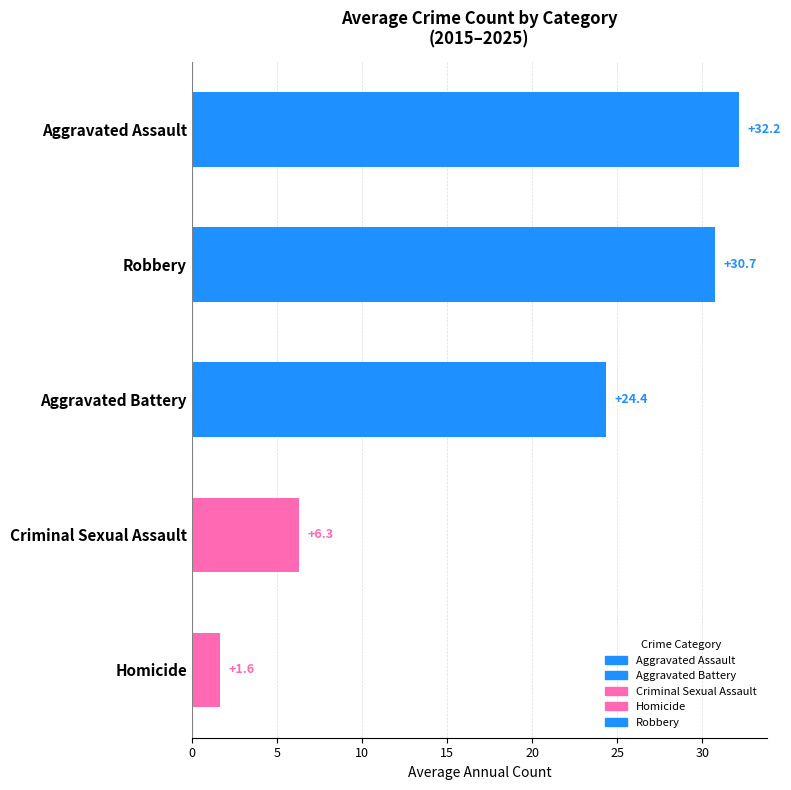

Is it true that the value at Aggravated Battery is 24.4?

True